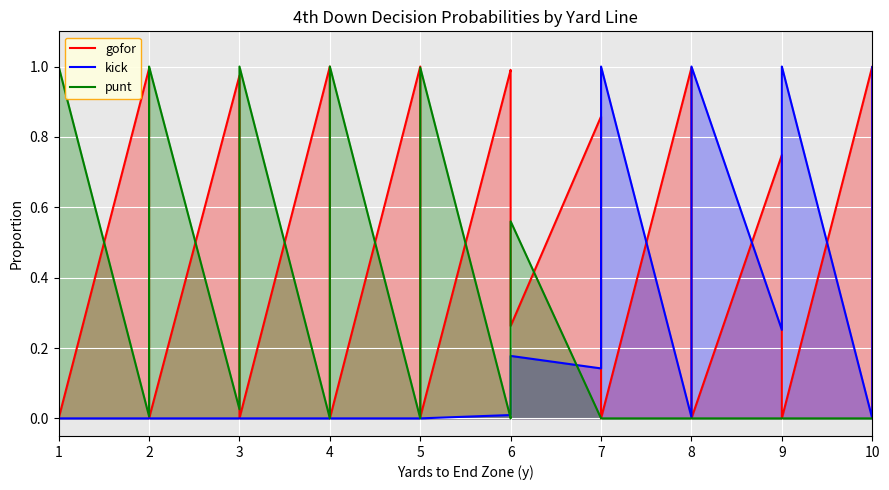

Which series ends up on top after the final intersection of punt and kick?

kick